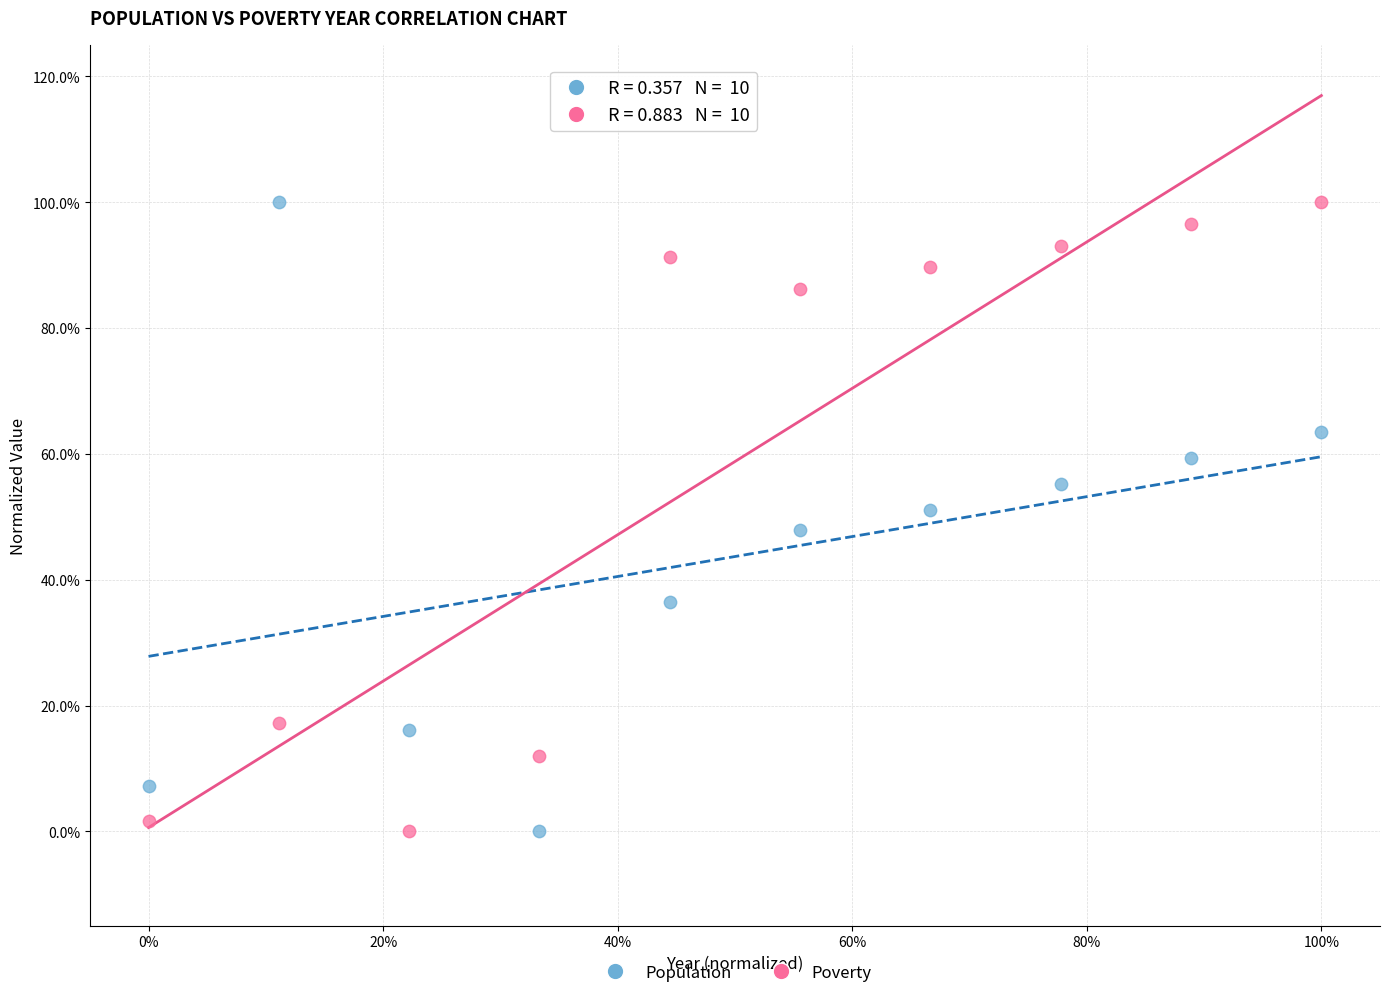

What are all the series names shown in the legend?

Population, Poverty